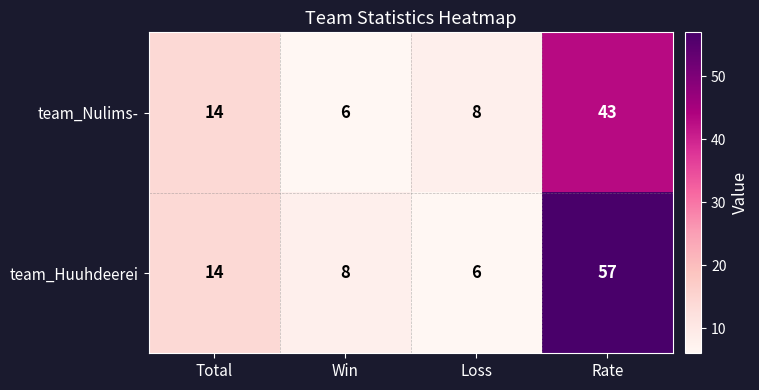

Rank the series by their average value, from lowest to highest.

team_Nulims-, team_Huuhdeerei